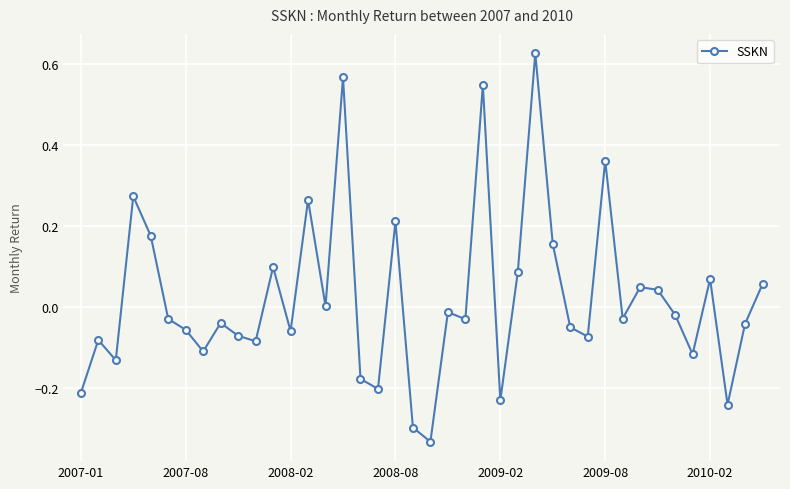

True or false: the data has more than 0 interior local peaks.

True